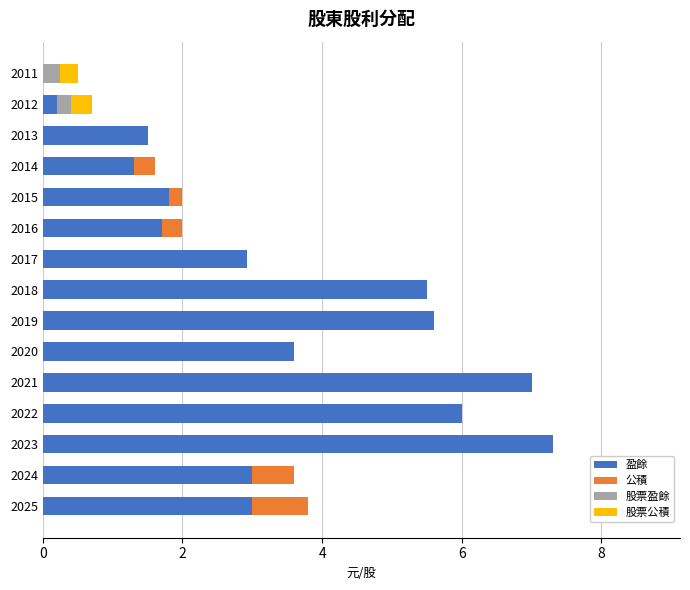

What is the sum of the 盈餘 values at 2015 and 2021?

8.8